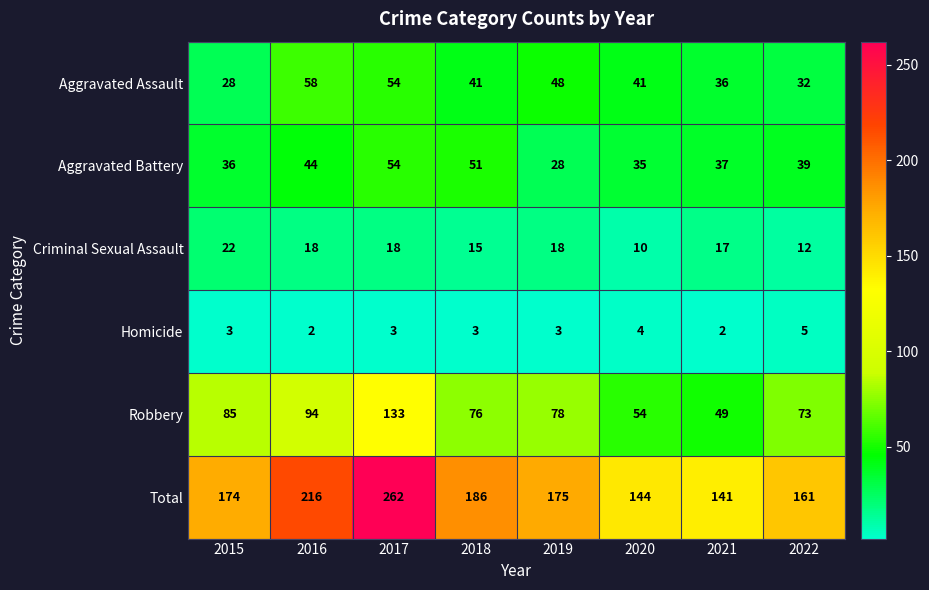

At which label does Robbery first exceed 78?

2015